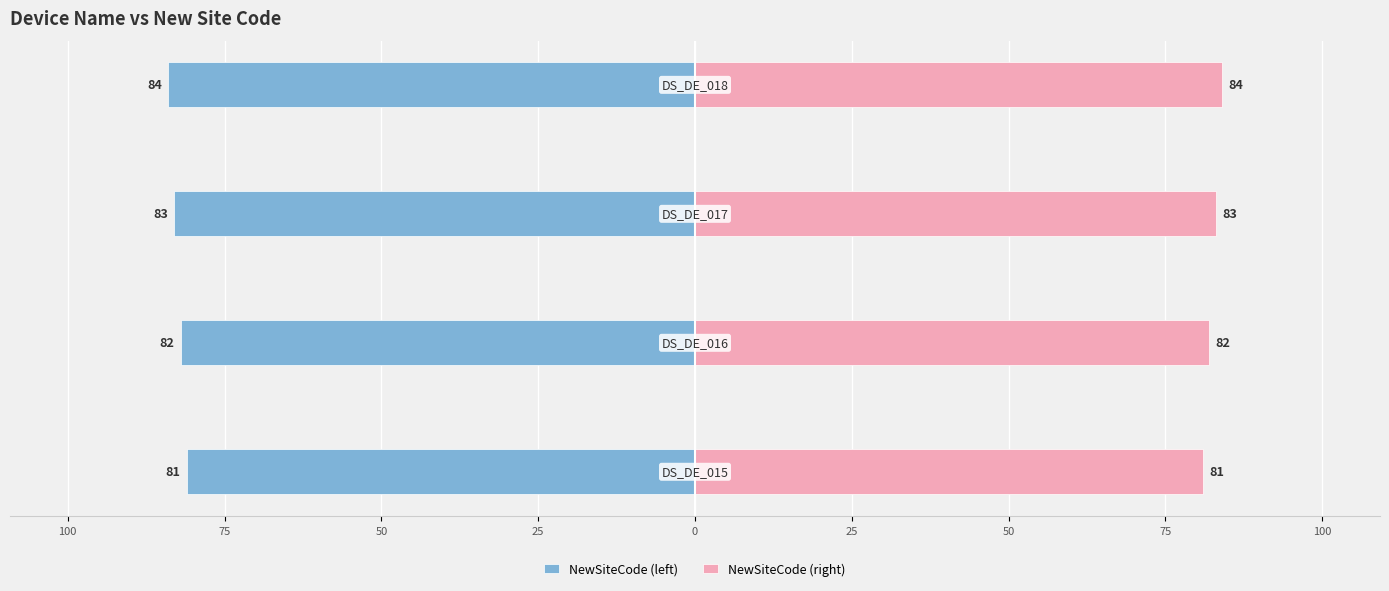

What is the difference between the maximum and minimum values in the NewSiteCode (right) series?

3